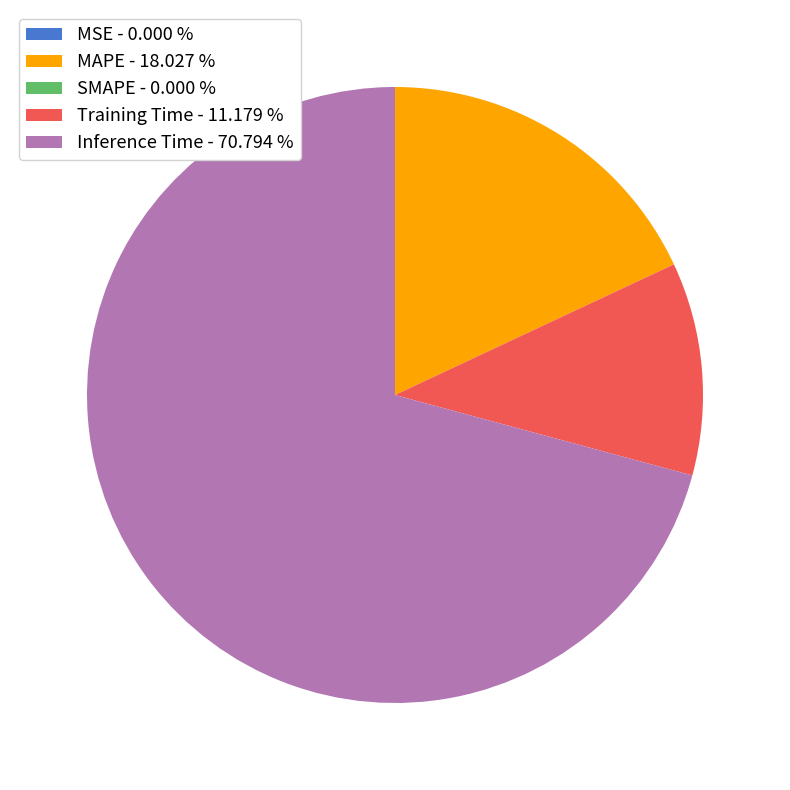

Combined, do Training Time - 11.179 % and Inference Time - 70.794 % account for over 50%?

Yes